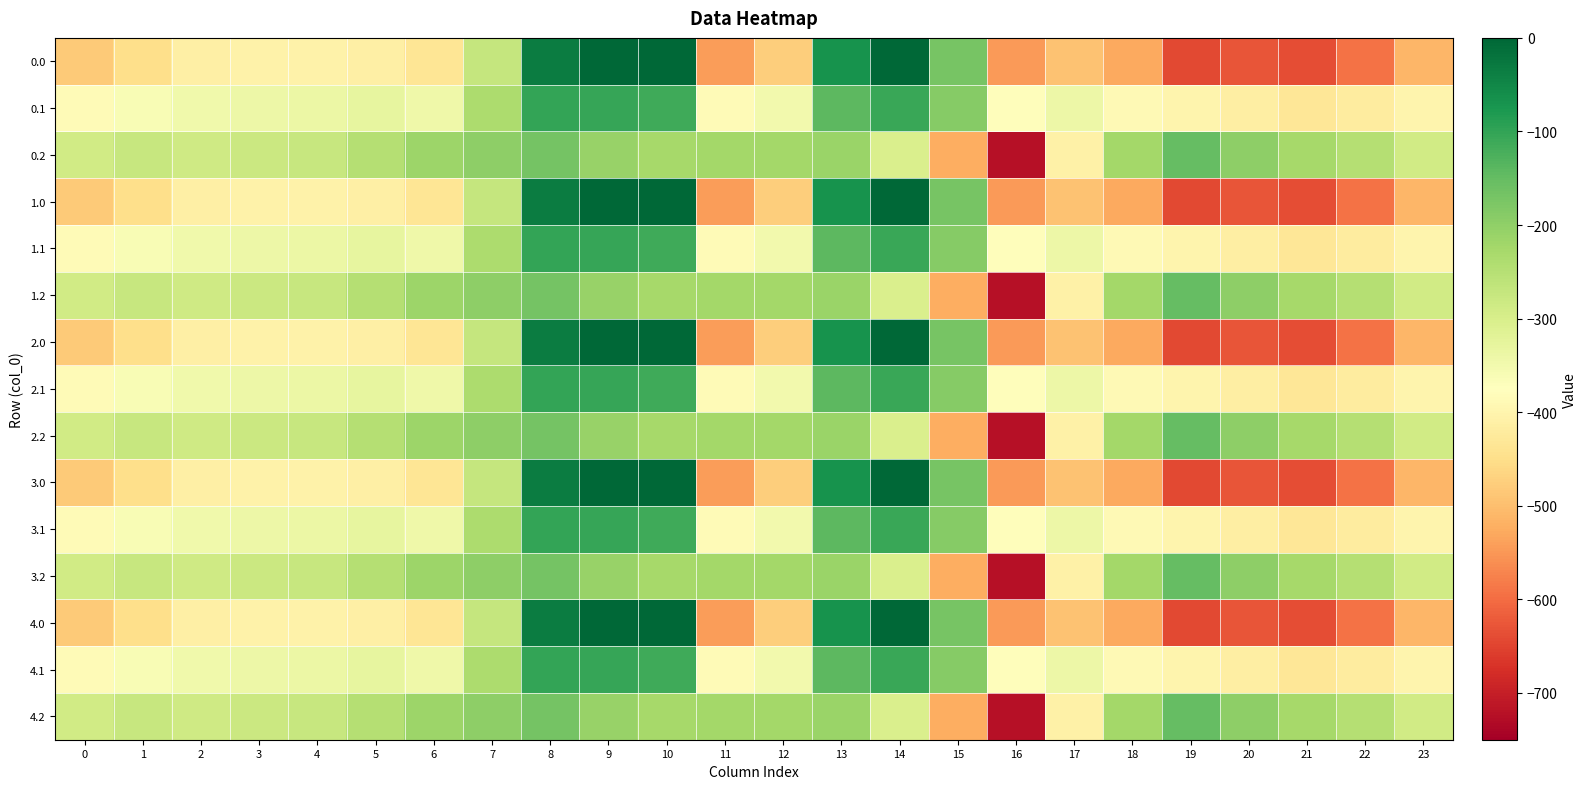

Reading left to right, what are all the values shown in this chart?

0.0: 0=-482.0	1=-449.5	2=-410.3	3=-404.4	4=-404.9	5=-410.8	6=-435.0	7=-270.7	8=-35.0	9=0.0	10=0.0	11=-544.3	12=-477.2	13=-70.2	14=-0.3	15=-172.8	16=-545.4	17=-493.8	18=-529.6	19=-644.5	20=-629.9	21=-638.4	22=-592.3	23=-511.3
0.1: 0=-384.6	1=-361.1	2=-347.9	3=-342.7	4=-339.6	5=-329.5	6=-345.2	7=-234.9	8=-102.3	9=-104.8	10=-114.0	11=-384.7	12=-350.8	13=-141.2	14=-105.5	15=-190.4	16=-380.5	17=-340.1	18=-388.5	19=-399.7	20=-414.5	21=-432.4	22=-419.9	23=-399.4
0.2: 0=-287.1	1=-272.7	2=-285.5	3=-281.0	4=-274.4	5=-248.1	6=-216.4	7=-199.0	8=-169.5	9=-209.6	10=-228.0	11=-225.2	12=-224.3	13=-212.2	14=-301.9	15=-522.2	16=-721.2	17=-409.5	18=-223.1	19=-151.1	20=-199.2	21=-226.4	22=-247.4	23=-287.5
1.0: 0=-482.0	1=-449.5	2=-410.3	3=-404.4	4=-404.9	5=-410.8	6=-435.0	7=-270.7	8=-35.0	9=0.0	10=0.0	11=-544.3	12=-477.2	13=-70.2	14=-0.3	15=-172.8	16=-545.4	17=-493.8	18=-529.6	19=-644.5	20=-629.9	21=-638.4	22=-592.3	23=-511.3
1.1: 0=-384.6	1=-361.1	2=-347.9	3=-342.7	4=-339.6	5=-329.5	6=-345.2	7=-234.9	8=-102.3	9=-104.8	10=-114.0	11=-384.7	12=-350.8	13=-141.2	14=-105.5	15=-190.4	16=-380.5	17=-340.1	18=-388.5	19=-399.7	20=-414.5	21=-432.4	22=-419.9	23=-399.4
1.2: 0=-287.1	1=-272.7	2=-285.5	3=-281.0	4=-274.4	5=-248.1	6=-216.4	7=-199.0	8=-169.5	9=-209.6	10=-228.0	11=-225.2	12=-224.3	13=-212.2	14=-301.9	15=-522.2	16=-721.2	17=-409.5	18=-223.1	19=-151.1	20=-199.2	21=-226.4	22=-247.4	23=-287.5
2.0: 0=-482.0	1=-449.5	2=-410.3	3=-404.4	4=-404.9	5=-410.8	6=-435.0	7=-270.7	8=-35.0	9=0.0	10=0.0	11=-544.3	12=-477.2	13=-70.2	14=-0.3	15=-172.8	16=-545.4	17=-493.8	18=-529.6	19=-644.5	20=-629.9	21=-638.4	22=-592.3	23=-511.3
2.1: 0=-384.6	1=-361.1	2=-347.9	3=-342.7	4=-339.6	5=-329.5	6=-345.2	7=-234.9	8=-102.3	9=-104.8	10=-114.0	11=-384.7	12=-350.8	13=-141.2	14=-105.5	15=-190.4	16=-380.5	17=-340.1	18=-388.5	19=-399.7	20=-414.5	21=-432.4	22=-419.9	23=-399.4
2.2: 0=-287.1	1=-272.7	2=-285.5	3=-281.0	4=-274.4	5=-248.1	6=-216.4	7=-199.0	8=-169.5	9=-209.6	10=-228.0	11=-225.2	12=-224.3	13=-212.2	14=-301.9	15=-522.2	16=-721.2	17=-409.5	18=-223.1	19=-151.1	20=-199.2	21=-226.4	22=-247.4	23=-287.5
3.0: 0=-482.0	1=-449.5	2=-410.3	3=-404.4	4=-404.9	5=-410.8	6=-435.0	7=-270.7	8=-35.0	9=0.0	10=0.0	11=-544.3	12=-477.2	13=-70.2	14=-0.3	15=-172.8	16=-545.4	17=-493.8	18=-529.6	19=-644.5	20=-629.9	21=-638.4	22=-592.3	23=-511.3
3.1: 0=-384.6	1=-361.1	2=-347.9	3=-342.7	4=-339.6	5=-329.5	6=-345.2	7=-234.9	8=-102.3	9=-104.8	10=-114.0	11=-384.7	12=-350.8	13=-141.2	14=-105.5	15=-190.4	16=-380.5	17=-340.1	18=-388.5	19=-399.7	20=-414.5	21=-432.4	22=-419.9	23=-399.4
3.2: 0=-287.1	1=-272.7	2=-285.5	3=-281.0	4=-274.4	5=-248.1	6=-216.4	7=-199.0	8=-169.5	9=-209.6	10=-228.0	11=-225.2	12=-224.3	13=-212.2	14=-301.9	15=-522.2	16=-721.2	17=-409.5	18=-223.1	19=-151.1	20=-199.2	21=-226.4	22=-247.4	23=-287.5
4.0: 0=-482.0	1=-449.5	2=-410.3	3=-404.4	4=-404.9	5=-410.8	6=-435.0	7=-270.7	8=-35.0	9=0.0	10=0.0	11=-544.3	12=-477.2	13=-70.2	14=-0.3	15=-172.8	16=-545.4	17=-493.8	18=-529.6	19=-644.5	20=-629.9	21=-638.4	22=-592.3	23=-511.3
4.1: 0=-384.6	1=-361.1	2=-347.9	3=-342.7	4=-339.6	5=-329.5	6=-345.2	7=-234.9	8=-102.3	9=-104.8	10=-114.0	11=-384.7	12=-350.8	13=-141.2	14=-105.5	15=-190.4	16=-380.5	17=-340.1	18=-388.5	19=-399.7	20=-414.5	21=-432.4	22=-419.9	23=-399.4
4.2: 0=-287.1	1=-272.7	2=-285.5	3=-281.0	4=-274.4	5=-248.1	6=-216.4	7=-199.0	8=-169.5	9=-209.6	10=-228.0	11=-225.2	12=-224.3	13=-212.2	14=-301.9	15=-522.2	16=-721.2	17=-409.5	18=-223.1	19=-151.1	20=-199.2	21=-226.4	22=-247.4	23=-287.5